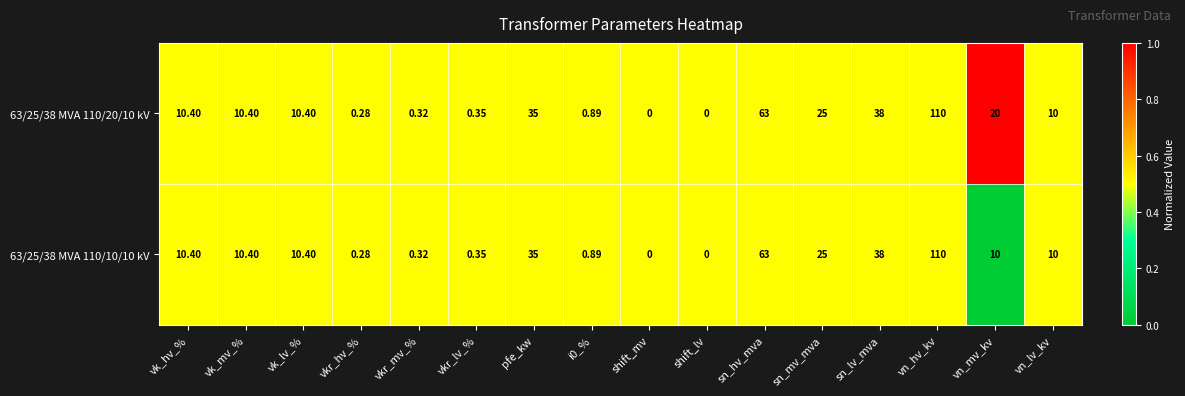

Where is 63/25/38 MVA 110/20/10 kV nearest to the value 55?

sn_hv_mva